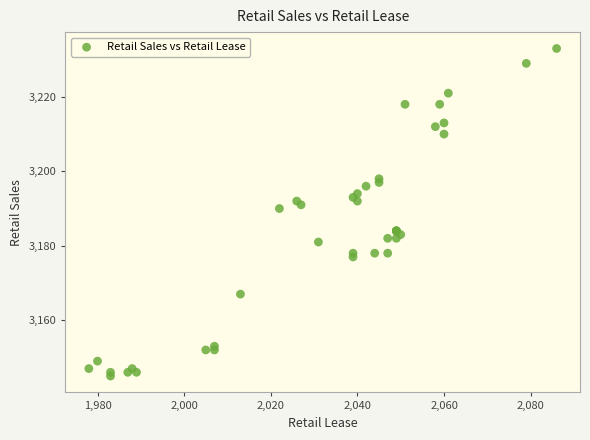

What Y value in the scatter plot is closest to 3189?

3190